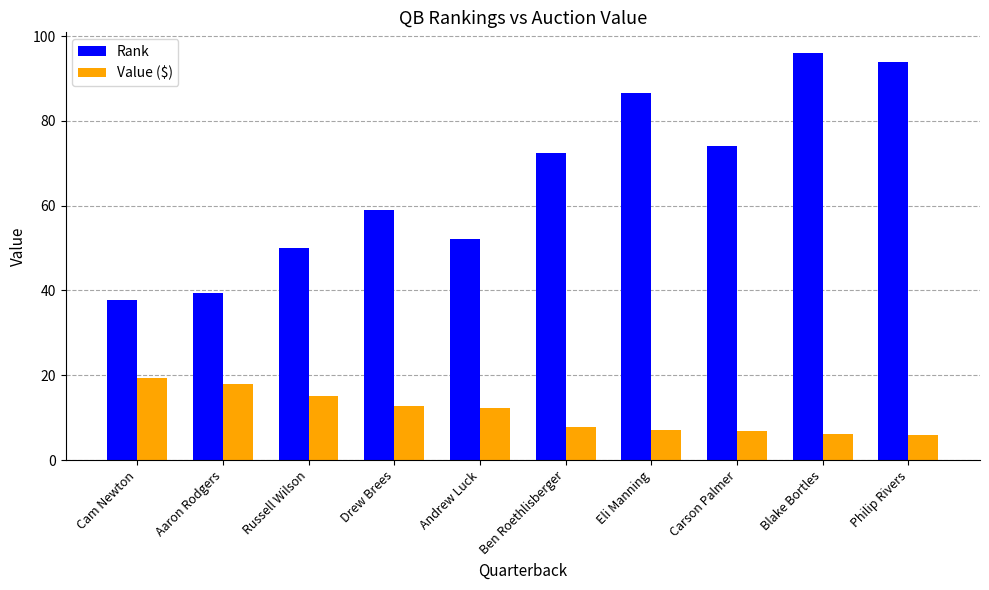

What is the label of the 4th bar from the left?

Drew Brees